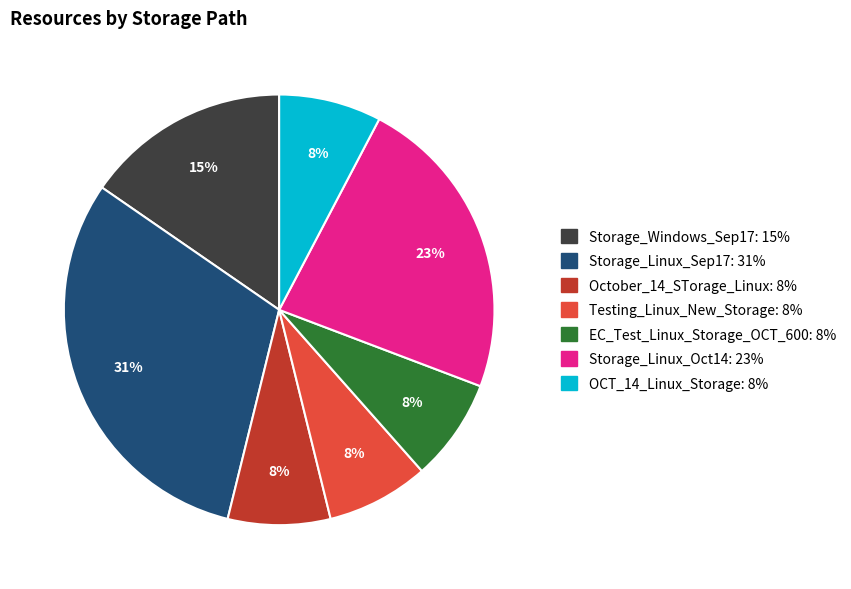

Is the sum of Storage_Linux_Oct14 and Storage_Linux_Sep17 greater than half?

Yes